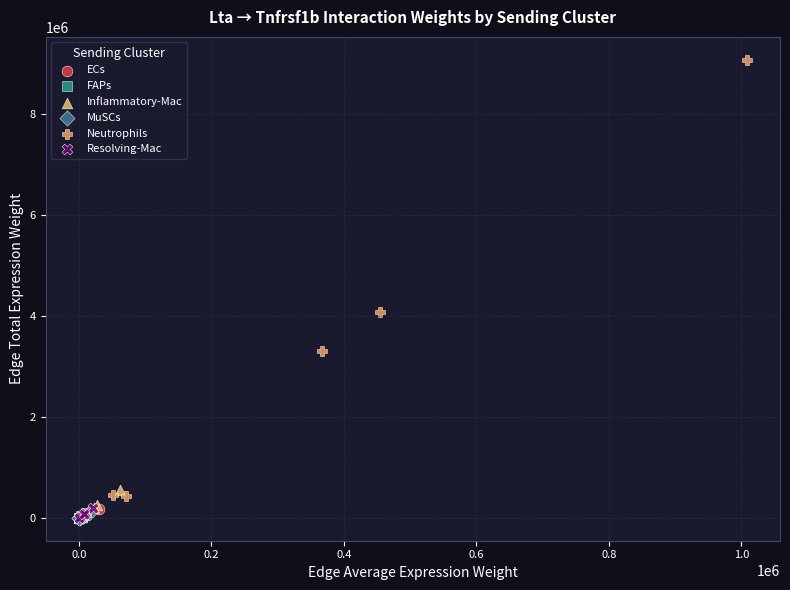

Which series has the largest Y range (max minus min)?

Neutrophils